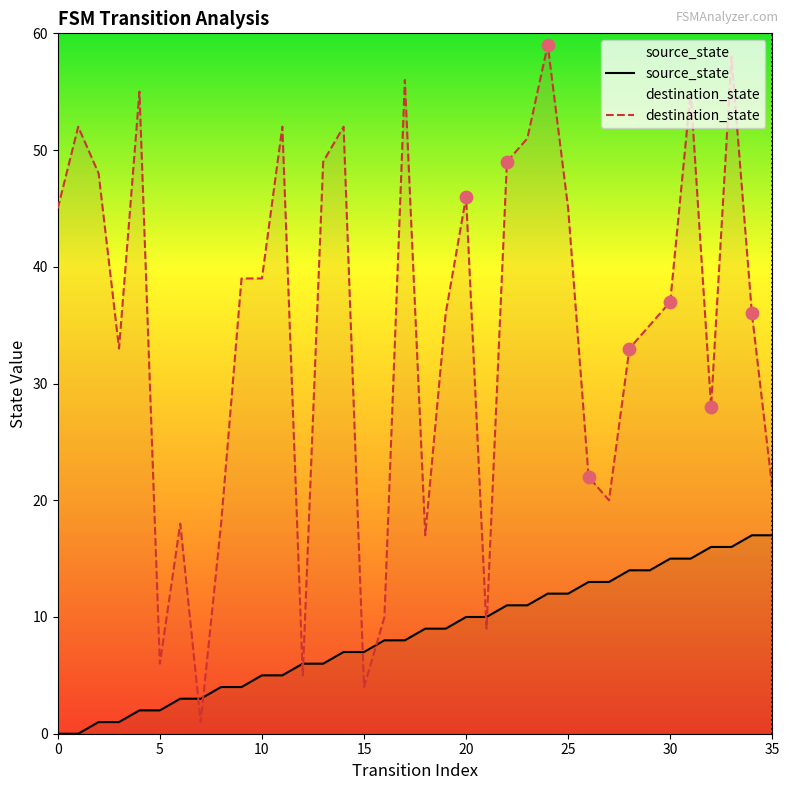

What are all the series names shown in the legend?

source_state, destination_state